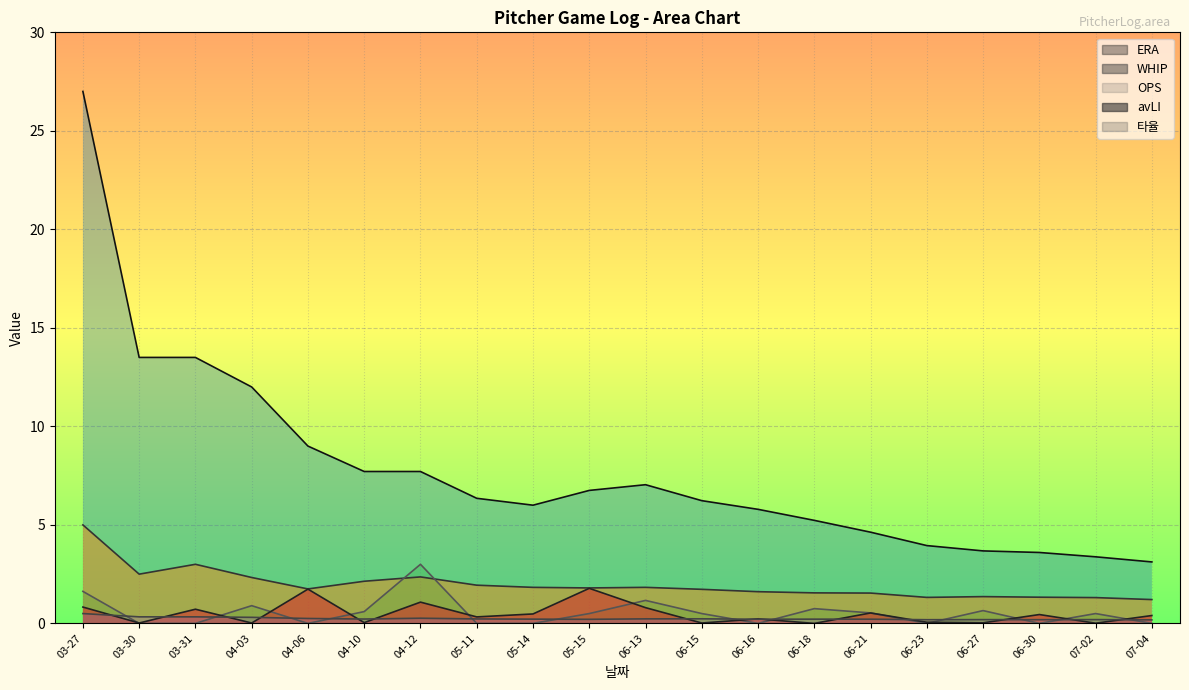

Reading left to right, what are all the values shown in this chart?

avLI: 03-27=0.8	03-30=0.0	03-31=0.7	04-03=0.0	04-06=1.7	04-10=0.0	04-12=1.1	05-11=0.3	05-14=0.5	05-15=1.8	06-13=0.8	06-15=0.0	06-16=0.2	06-18=0.0	06-21=0.5	06-23=0.1	06-27=0.0	06-30=0.5	07-02=0.0	07-04=0.4
타율: 03-27=0.5	03-30=0.3	03-31=0.3	04-03=0.3	04-06=0.2	04-10=0.2	04-12=0.3	05-11=0.2	05-14=0.2	05-15=0.2	06-13=0.2	06-15=0.2	06-16=0.2	06-18=0.2	06-21=0.2	06-23=0.2	06-27=0.2	06-30=0.2	07-02=0.2	07-04=0.2
ERA: 03-27=27.0	03-30=13.5	03-31=13.5	04-03=12.0	04-06=9.0	04-10=7.7	04-12=7.7	05-11=6.3	05-14=6.0	05-15=6.8	06-13=7.0	06-15=6.2	06-16=5.8	06-18=5.2	06-21=4.6	06-23=4.0	06-27=3.7	06-30=3.6	07-02=3.4	07-04=3.1
WHIP: 03-27=5.0	03-30=2.5	03-31=3.0	04-03=2.3	04-06=1.8	04-10=2.1	04-12=2.4	05-11=1.9	05-14=1.8	05-15=1.8	06-13=1.8	06-15=1.7	06-16=1.6	06-18=1.6	06-21=1.5	06-23=1.3	06-27=1.4	06-30=1.3	07-02=1.3	07-04=1.2
OPS: 03-27=1.6	03-30=0.0	03-31=0.0	04-03=0.9	04-06=0.0	04-10=0.6	04-12=3.0	05-11=0.0	05-14=0.0	05-15=0.5	06-13=1.2	06-15=0.5	06-16=0.0	06-18=0.8	06-21=0.5	06-23=0.0	06-27=0.7	06-30=0.0	07-02=0.5	07-04=0.0